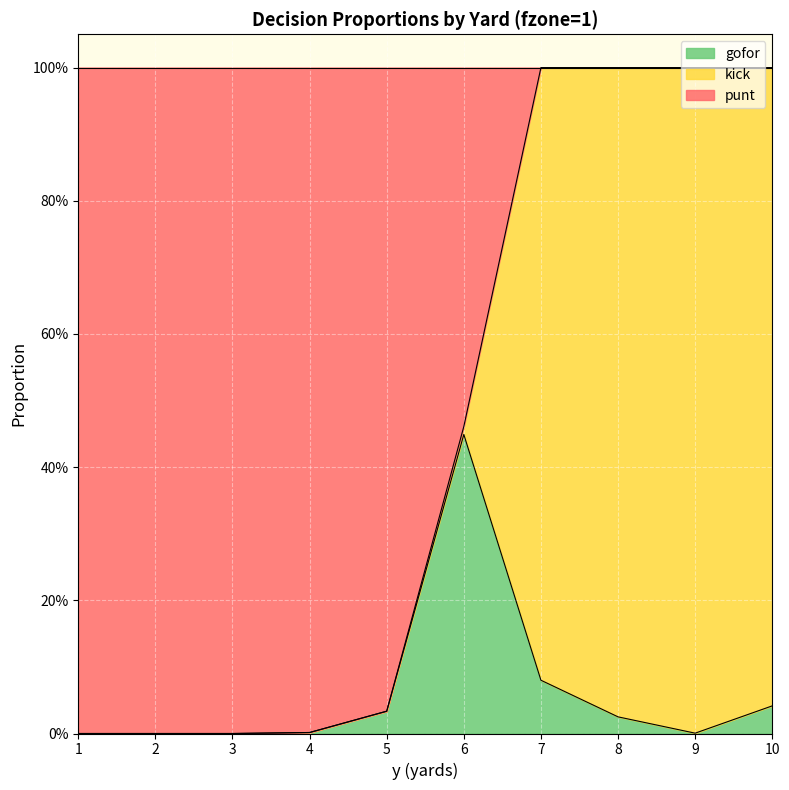

What is the highest value of the punt series?

1.0